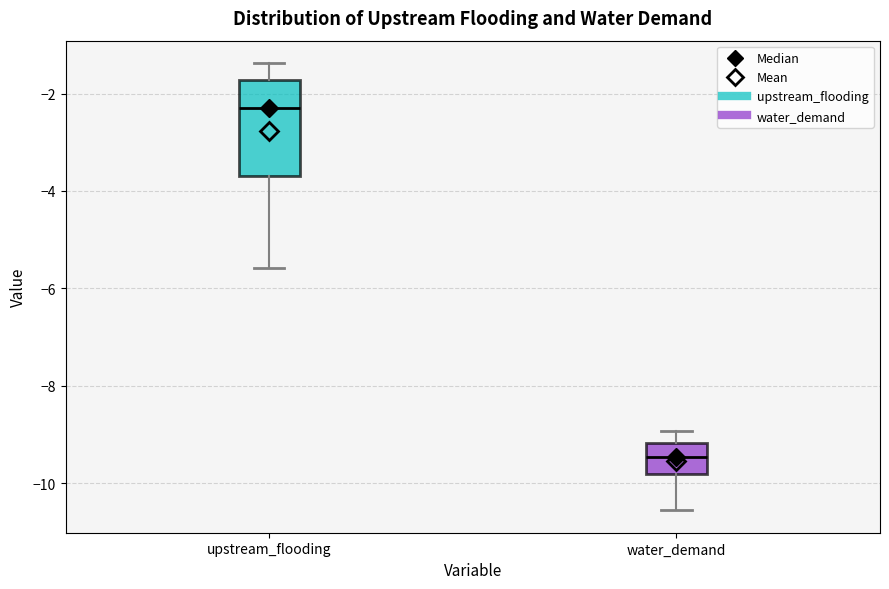

Reading left to right, transcribe this box plot: for each box, give where its median line is, the range the box spans, and where its two whiskers end, as read against the y-axis. The values are not printed on the chart, so give them approximately, as read against the axis.

upstream_flooding: median -2.4, box -3.6 to -1.8, whiskers -5.6 to -1.4
water_demand: median -9.4, box -9.8 to -9.2, whiskers -10.6 to -9.0